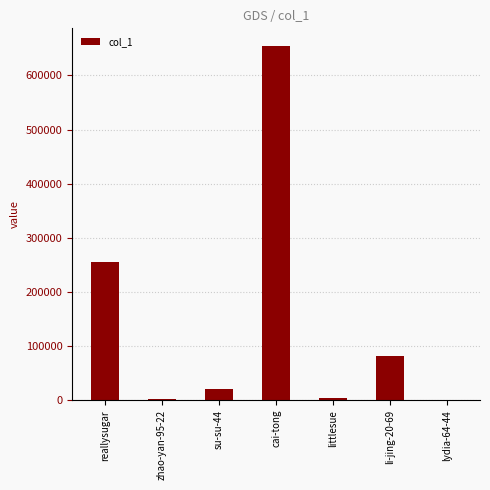

Is it true that the value at reallysugar is 95771?

False